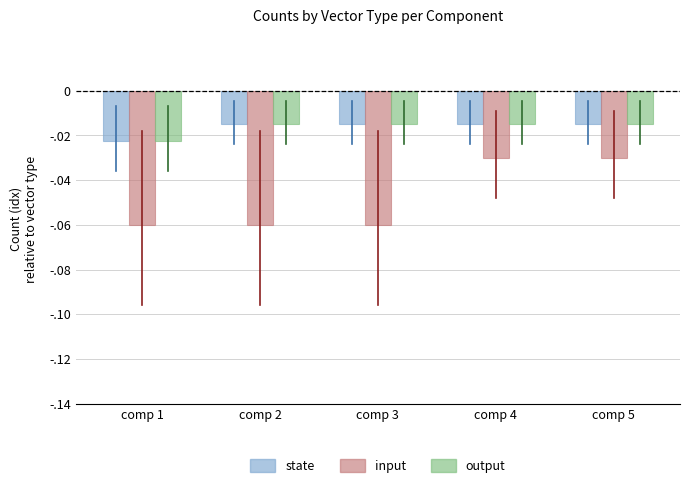

List the series in order of their peak value, lowest first.

input, state, output